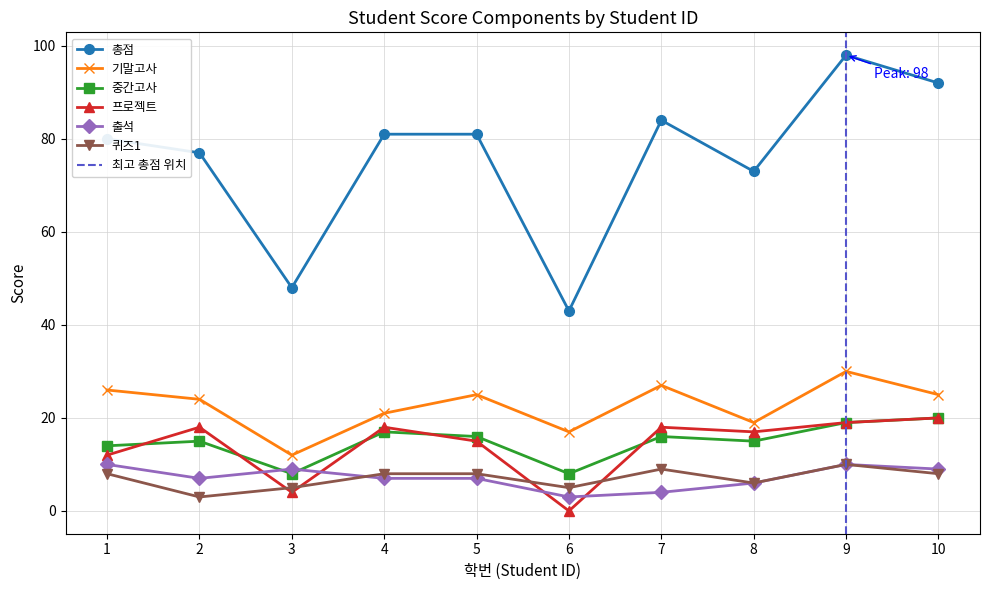

At which category is the sum across all series the highest?

9